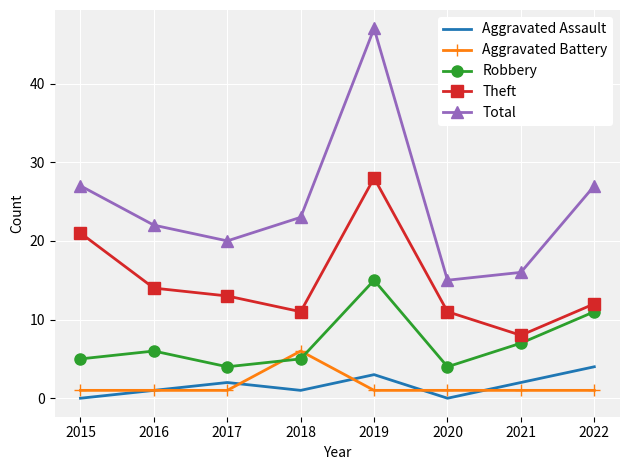

Which label corresponds to the largest value in the chart?

2019